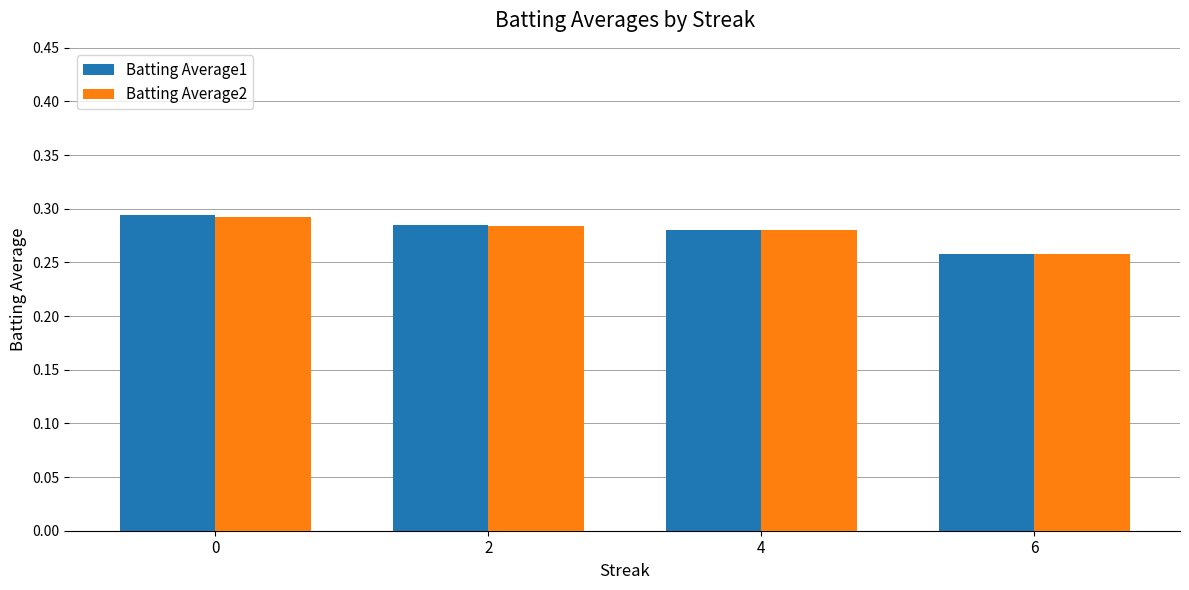

What is the sum of all Batting Average1 values?

1.1